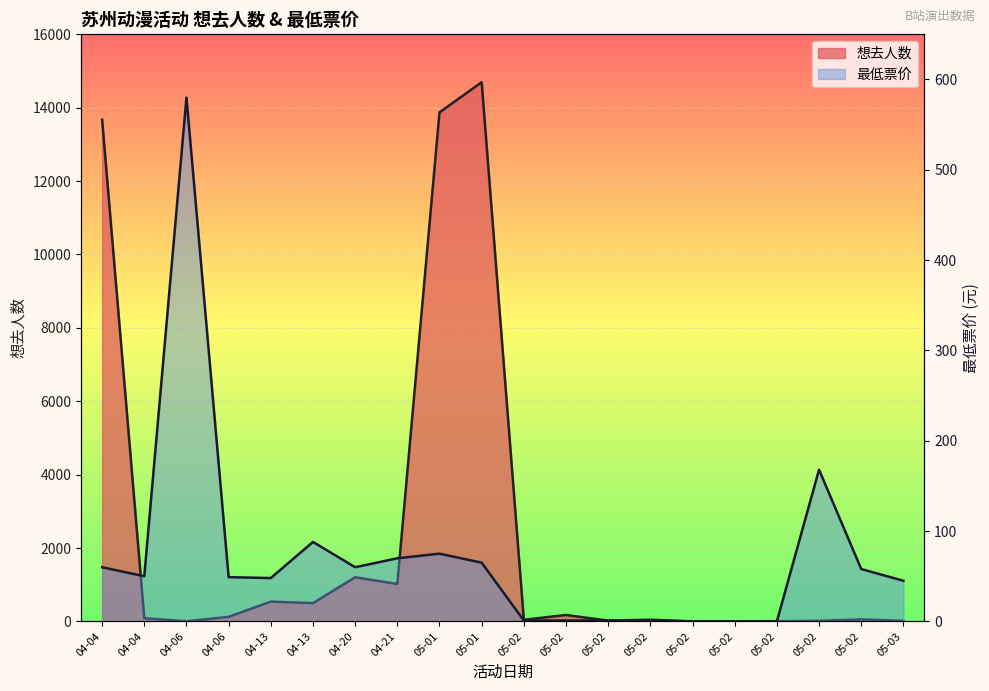

What is the approximate value of 想去人数 at 05-01?

13873.0